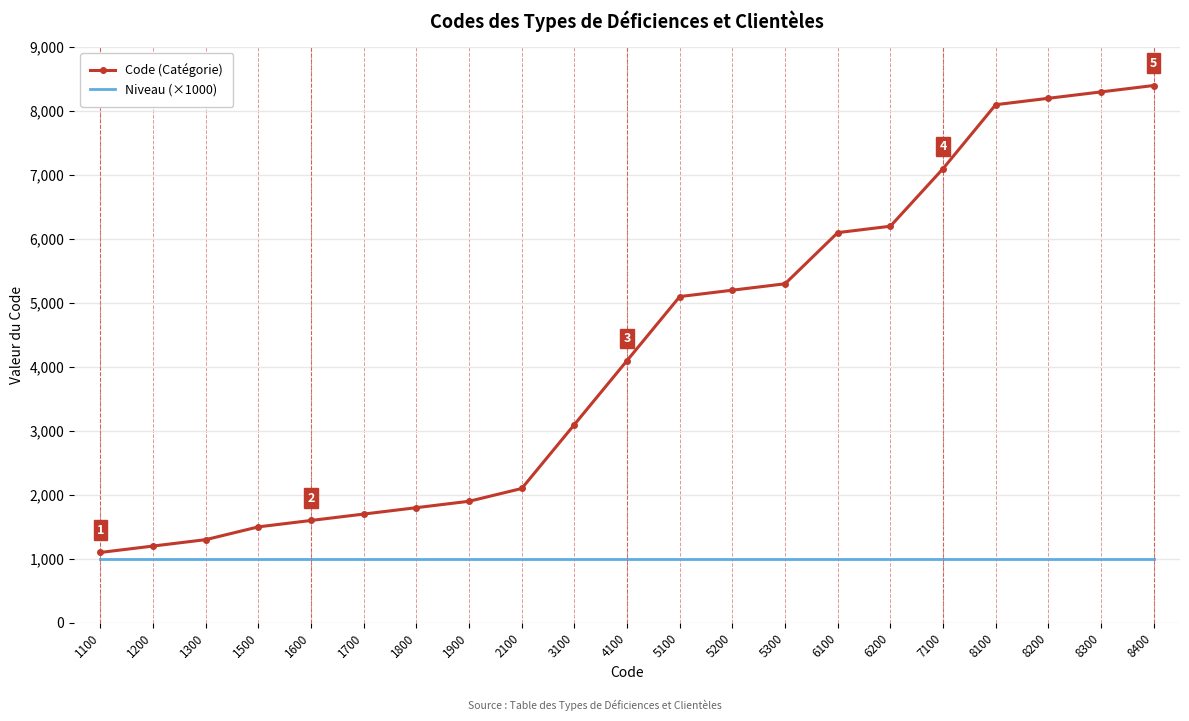

Which series has the largest total across all categories?

Code (Catégorie)